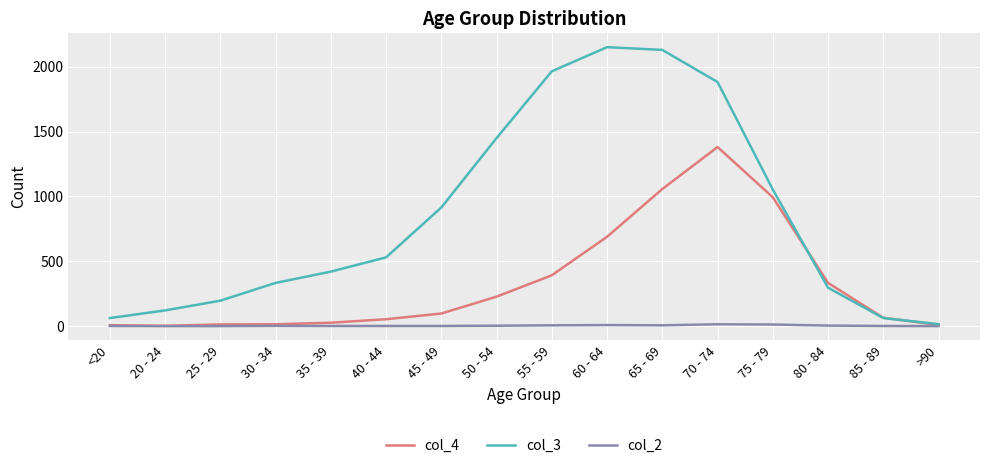

Is the value of col_4 at 75 - 79 greater than the value of col_2 at 35 - 39?

Yes